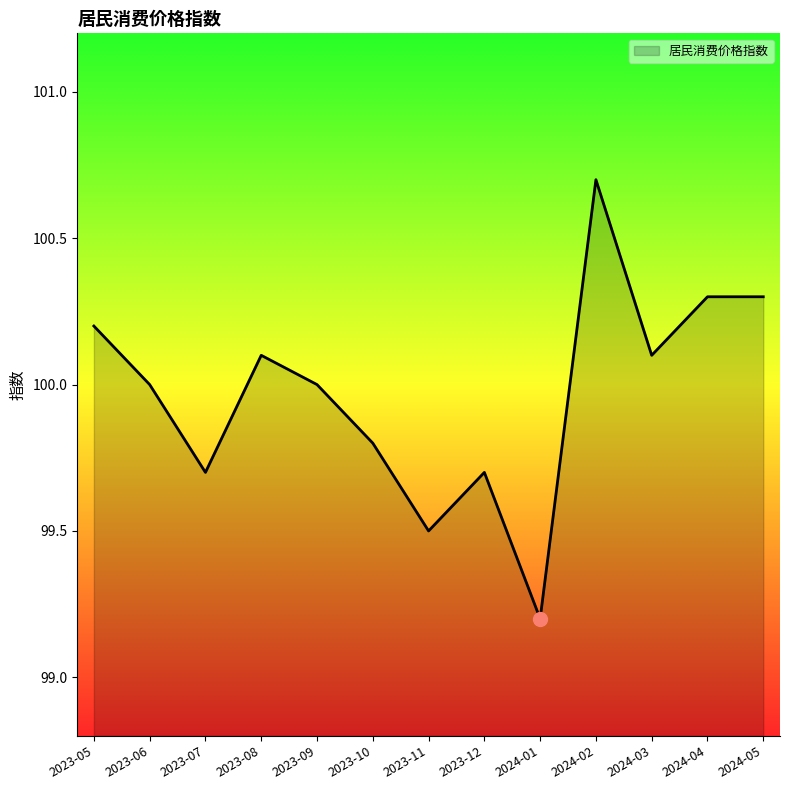

Where is the first local minimum?

2023-07